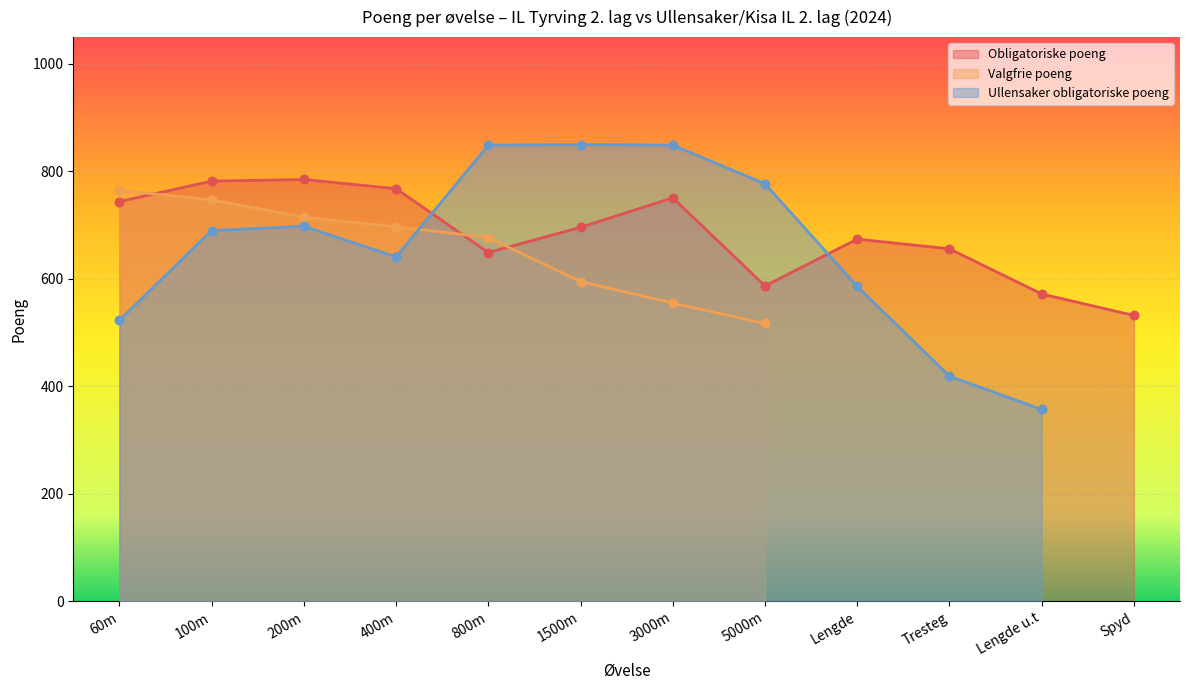

What are all the series names shown in the legend?

Obligatoriske poeng, Valgfrie poeng, Ullensaker obligatoriske poeng